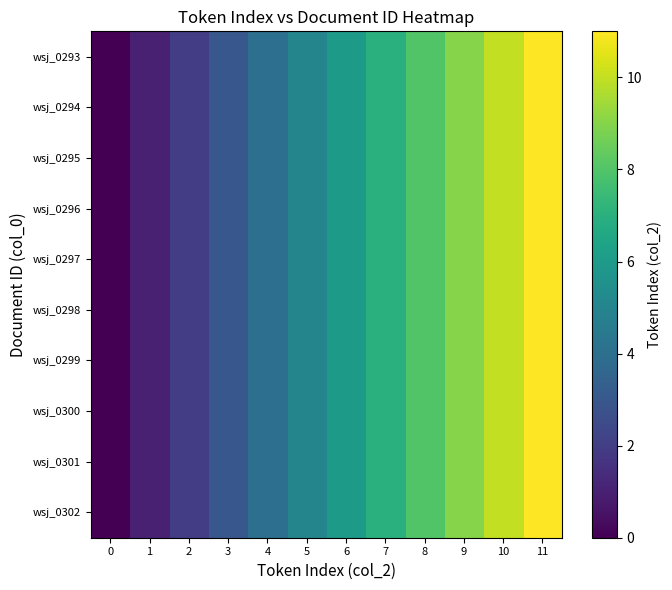

At which category is the sum across all series the highest?

11